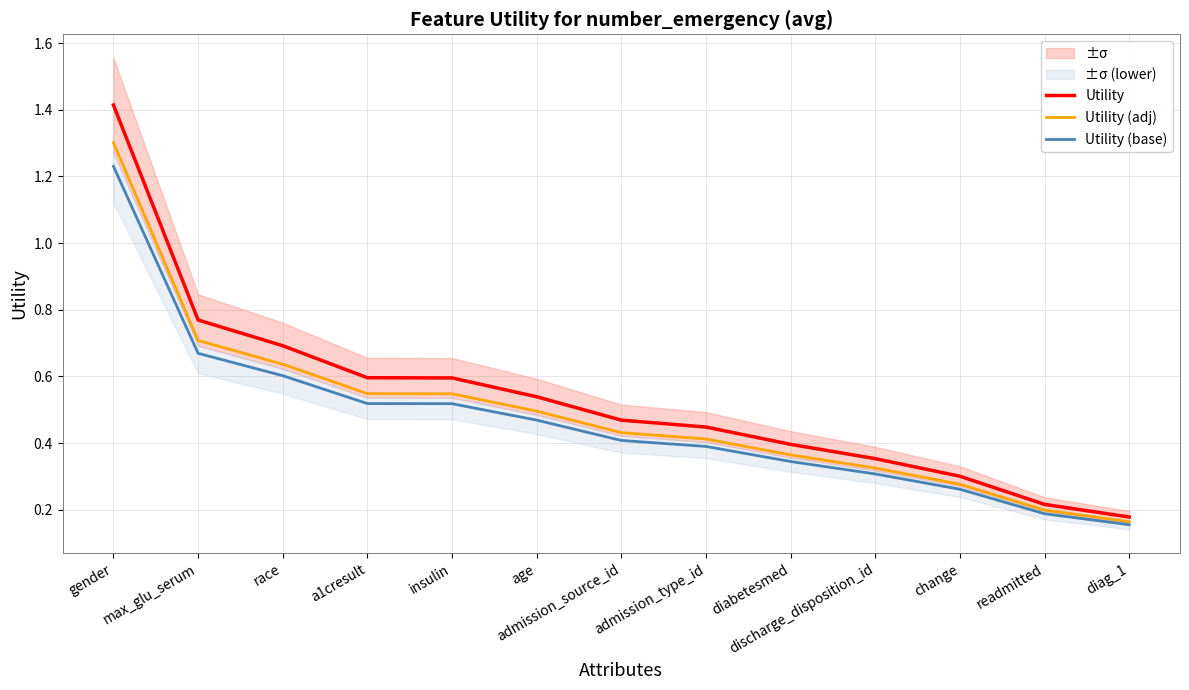

Between admission_source_id and change, which series saw the biggest shift?

Utility